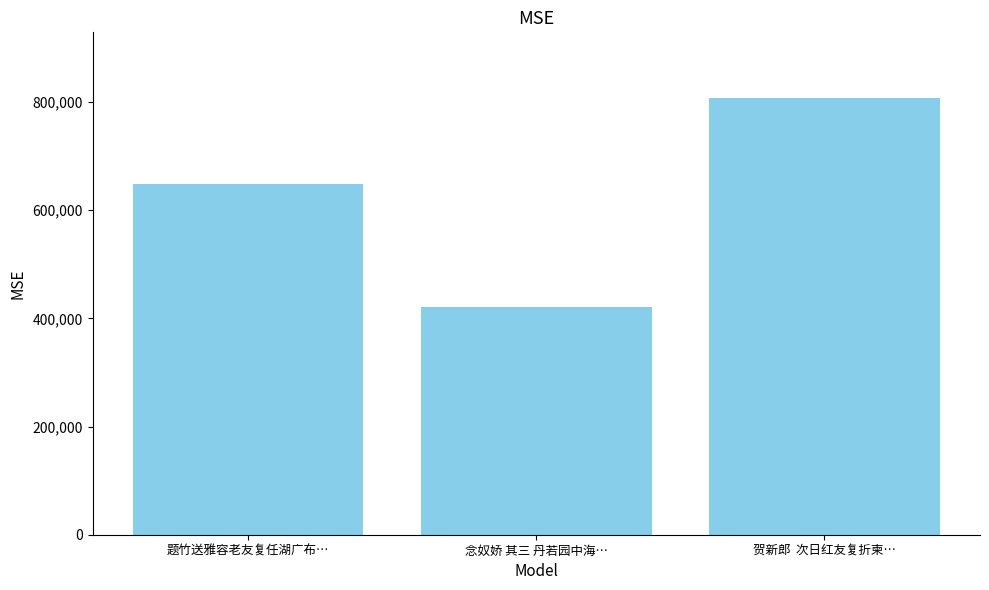

How many bars are there in total?

3